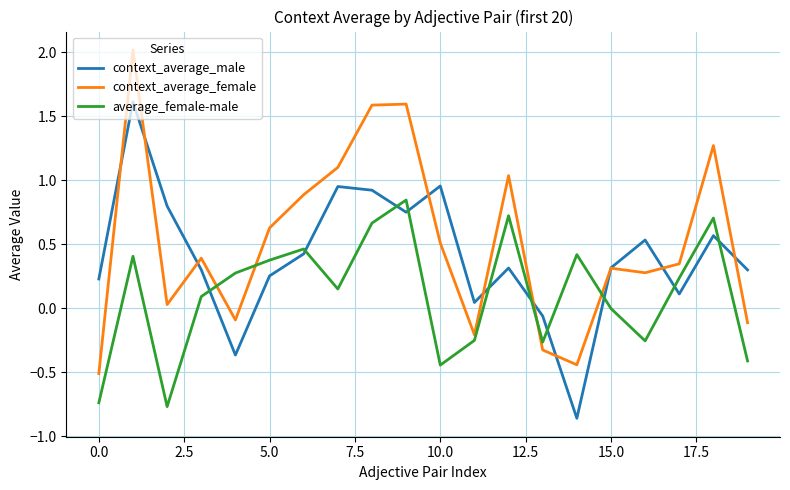

What is the highest value of the context_average_female series?

2.0